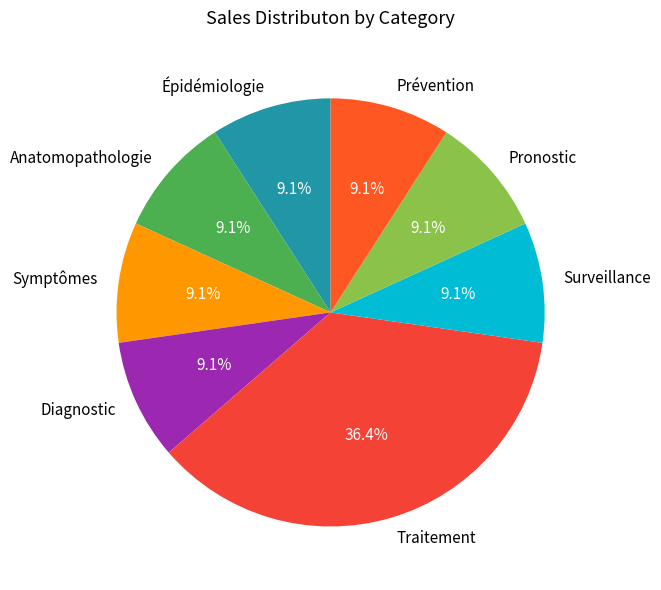

True or false: Pronostic accounts for 9% of the total.

True